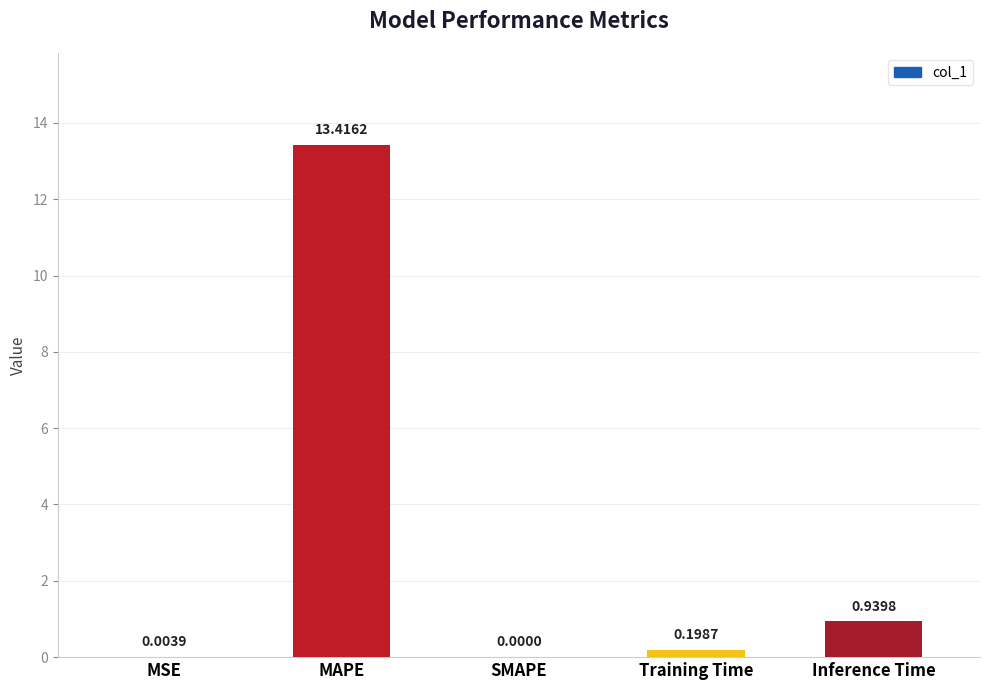

The chart shows a value of 3.6 at MAPE. True or false?

False